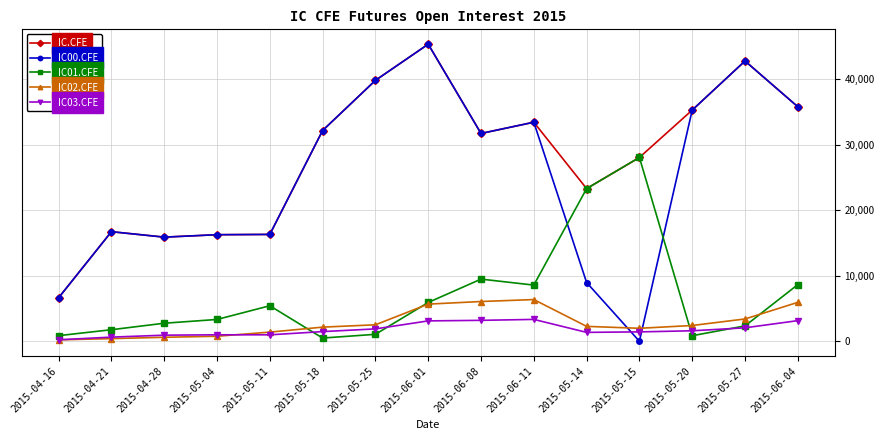

At which category is the sum across all series the highest?

2015-06-01